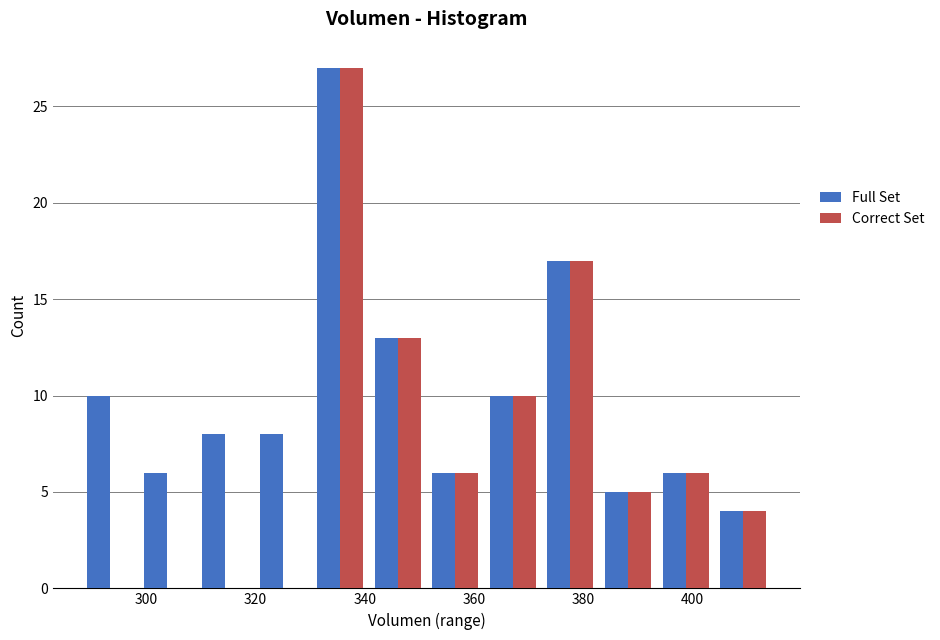

In the Full Set series, which range on the x-axis has the tallest bar?

330 to 340